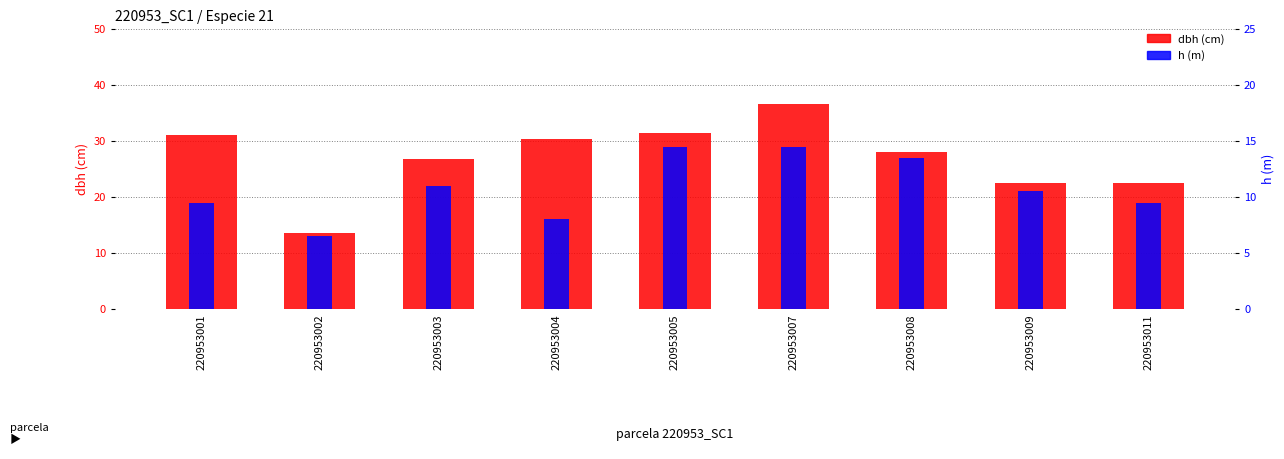

At which category is the sum across all series the highest?

220953007